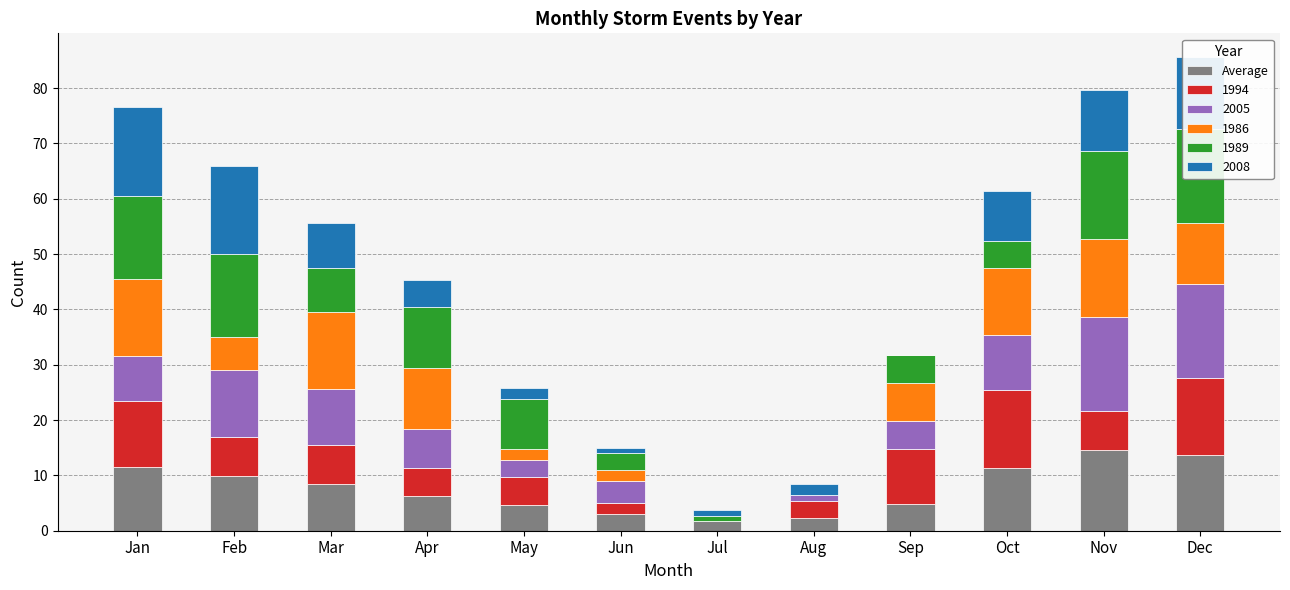

Reading left to right, list all the values displayed in this chart.

11.5	10.0	8.5	6.3	4.7	3.0	1.7	2.4	4.8	11.4	14.6	13.6